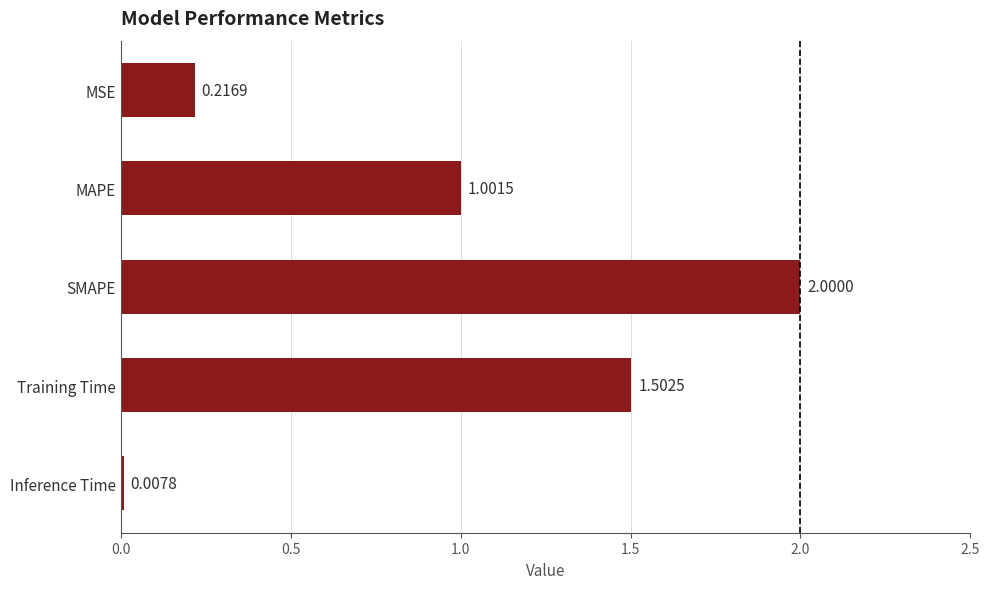

Count the number of data series in this chart.

1